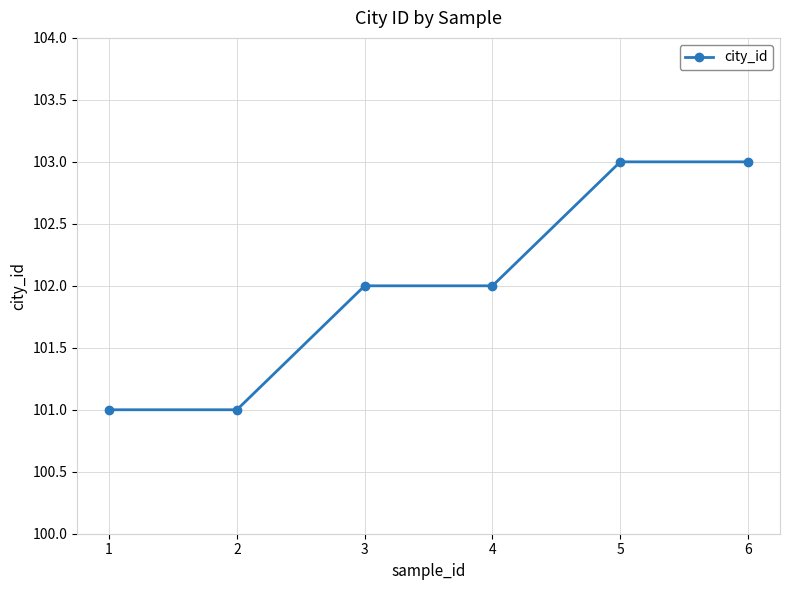

What is the maximum value shown in the chart?

103